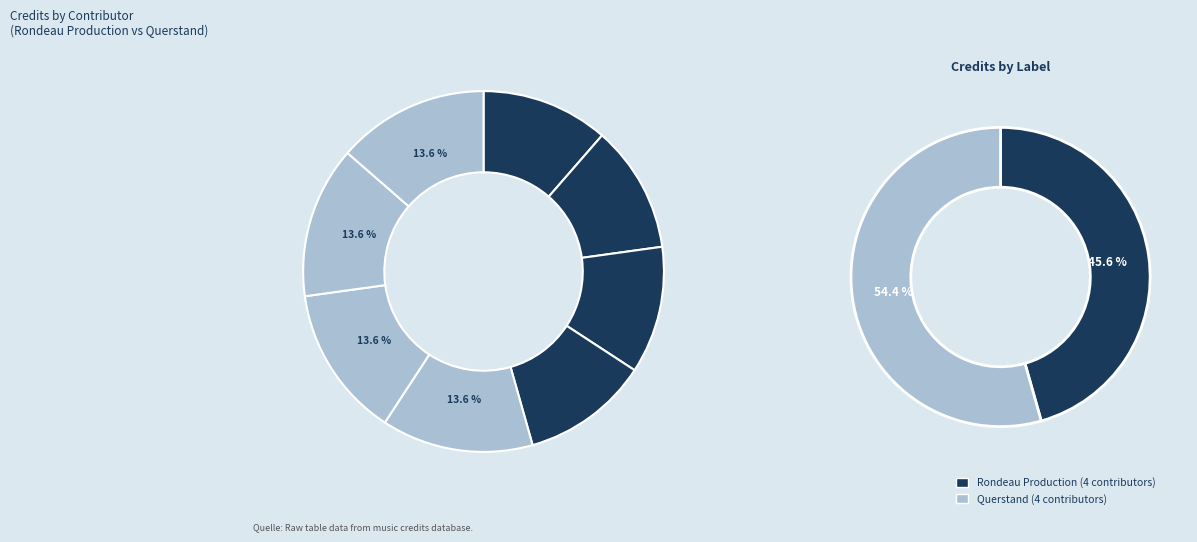

What percentage is the Felix Friedrich (209705) slice, to the nearest percent?

14%